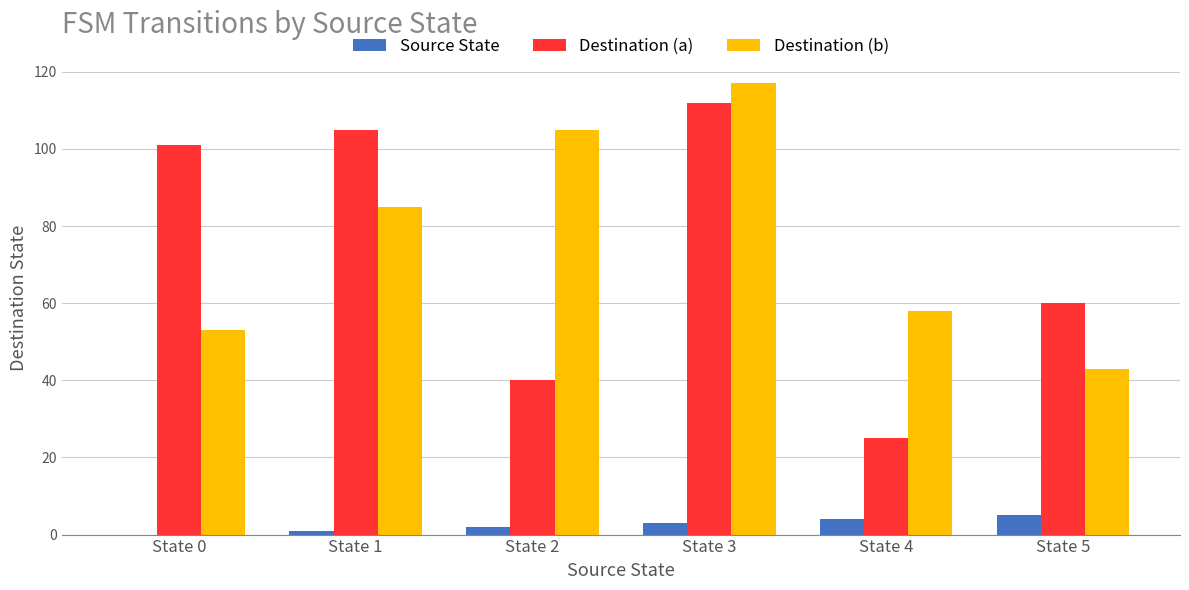

Reading left to right, what are all the values shown in this chart?

Source State: State 0=0	State 1=1	State 2=2	State 3=3	State 4=4	State 5=5
Destination (a): State 0=101	State 1=105	State 2=40	State 3=112	State 4=25	State 5=60
Destination (b): State 0=53	State 1=85	State 2=105	State 3=117	State 4=58	State 5=43